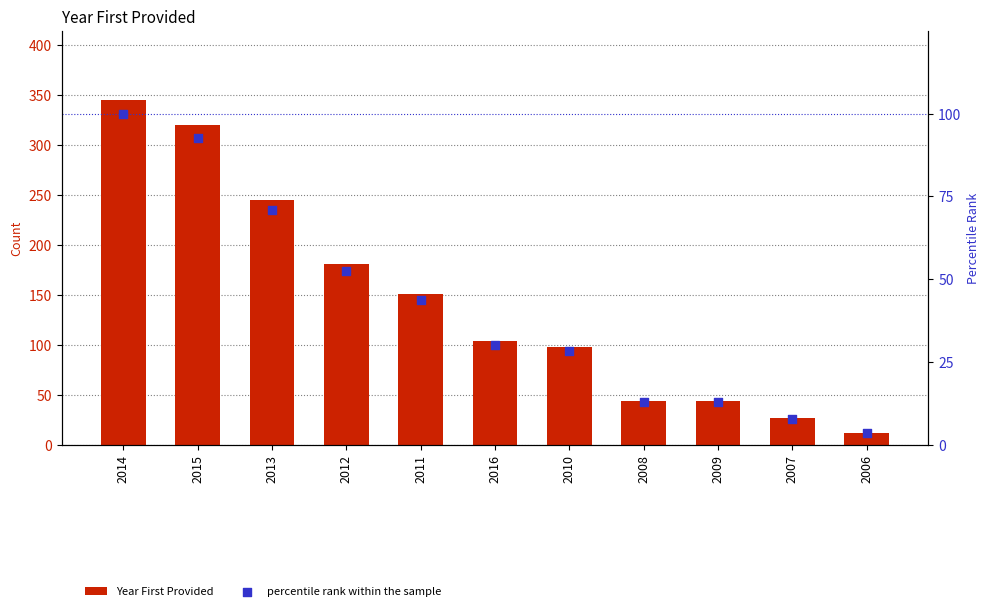

What are all the series names shown in the legend?

Year First Provided, percentile rank within the sample